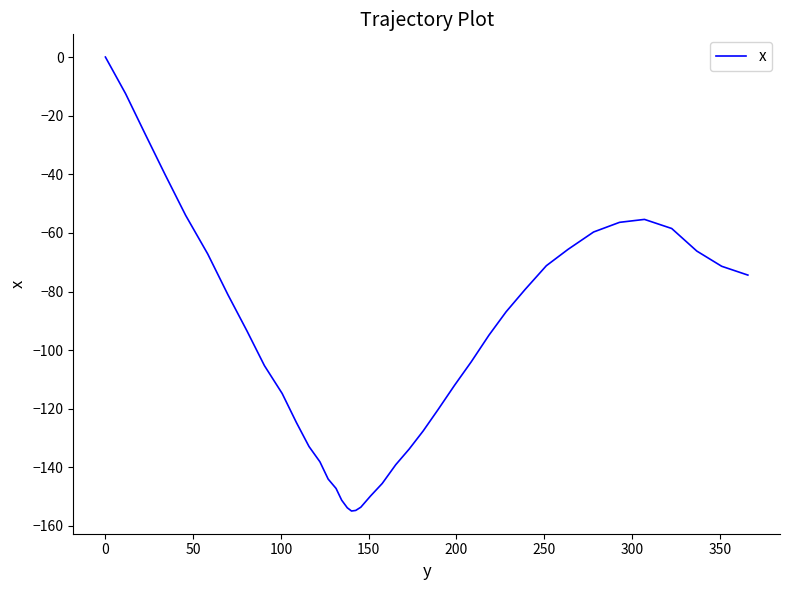

What is the difference between the second highest and second lowest values?

142.2